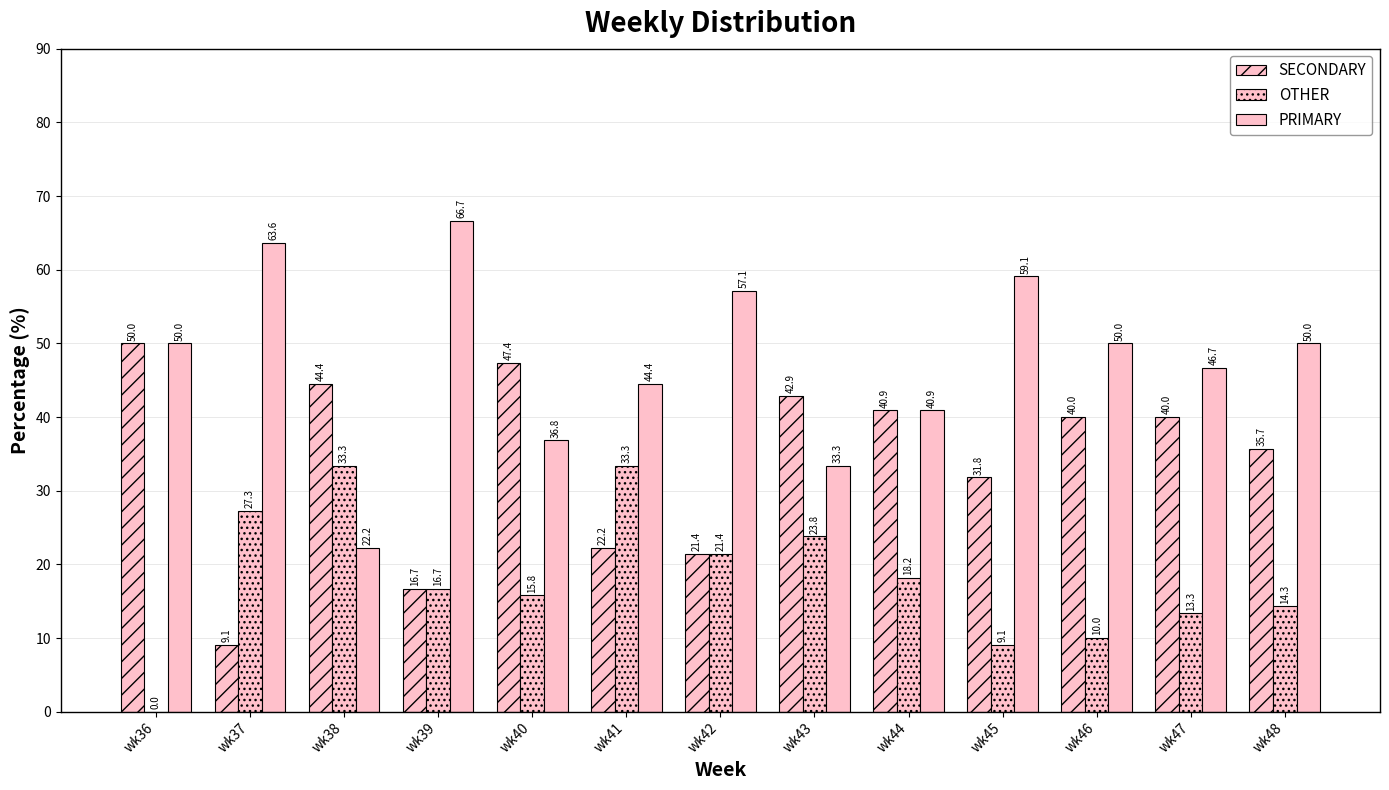

Which series has the largest range (max minus min)?

PRIMARY